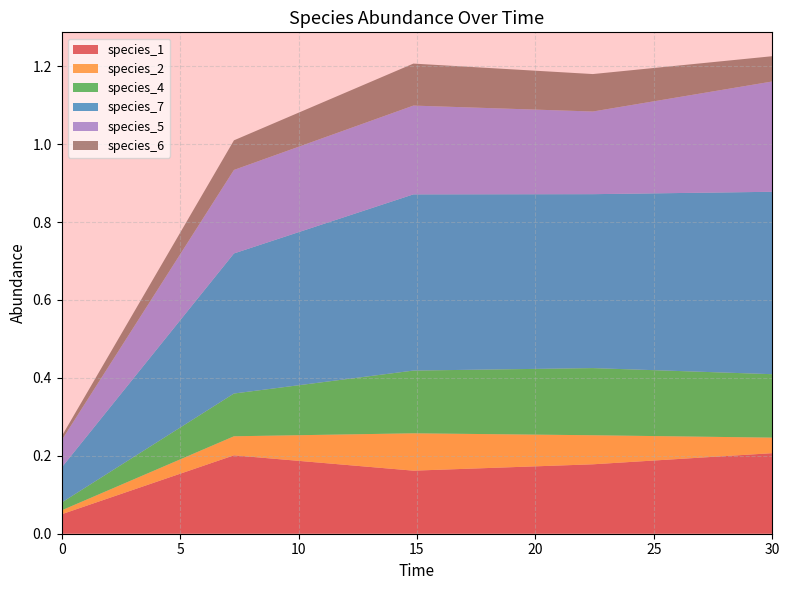

Reading left to right, extract all data points from this chart.

species_1: 0.0=0.1	7.272727272727273=0.2	14.84848484848485=0.2	22.424242424242426=0.2	30.0=0.2
species_2: 0.0=0.0	7.272727272727273=0.0	14.84848484848485=0.1	22.424242424242426=0.1	30.0=0.0
species_4: 0.0=0.0	7.272727272727273=0.1	14.84848484848485=0.2	22.424242424242426=0.2	30.0=0.2
species_7: 0.0=0.1	7.272727272727273=0.4	14.84848484848485=0.5	22.424242424242426=0.4	30.0=0.5
species_5: 0.0=0.1	7.272727272727273=0.2	14.84848484848485=0.2	22.424242424242426=0.2	30.0=0.3
species_6: 0.0=0.0	7.272727272727273=0.1	14.84848484848485=0.1	22.424242424242426=0.1	30.0=0.1